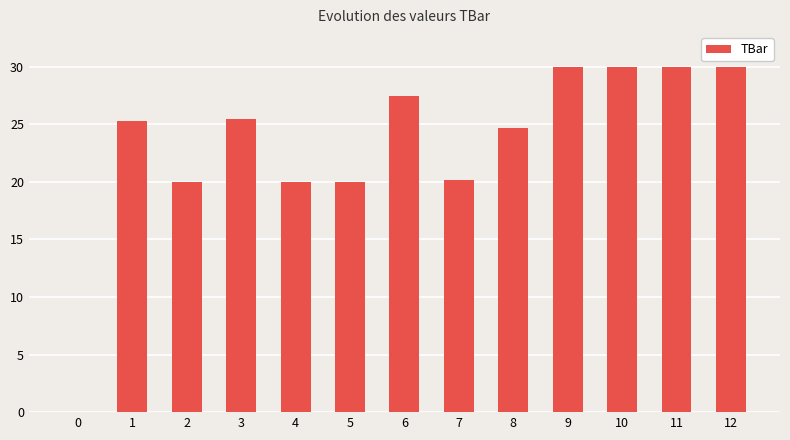

What is the sum of the values at 0 and 3?

25.5